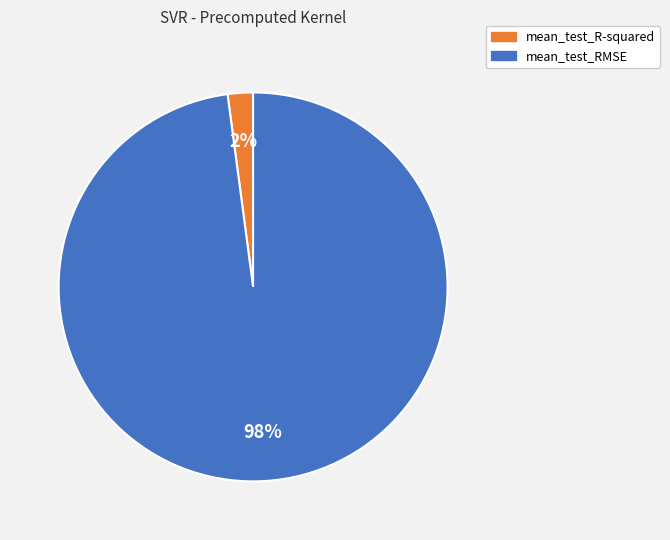

To the nearest percent, what is the difference between the largest and smallest slice percentages?

96%